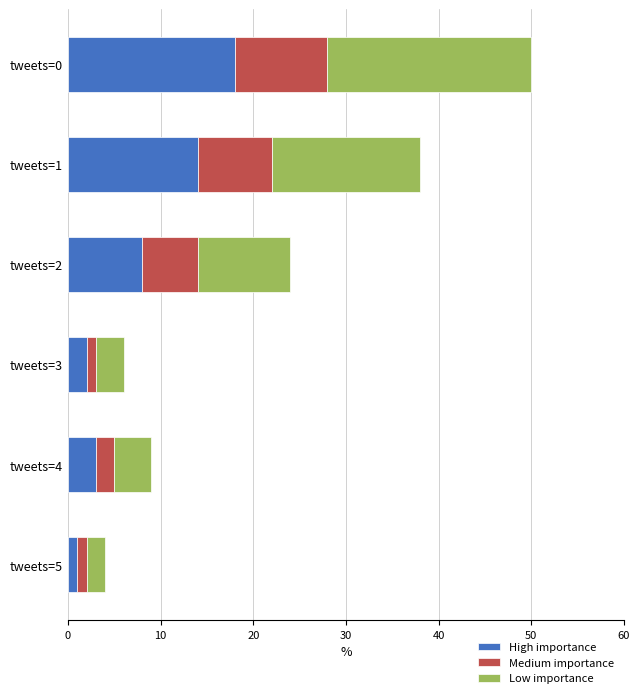

What is the sum of all High importance values?

46